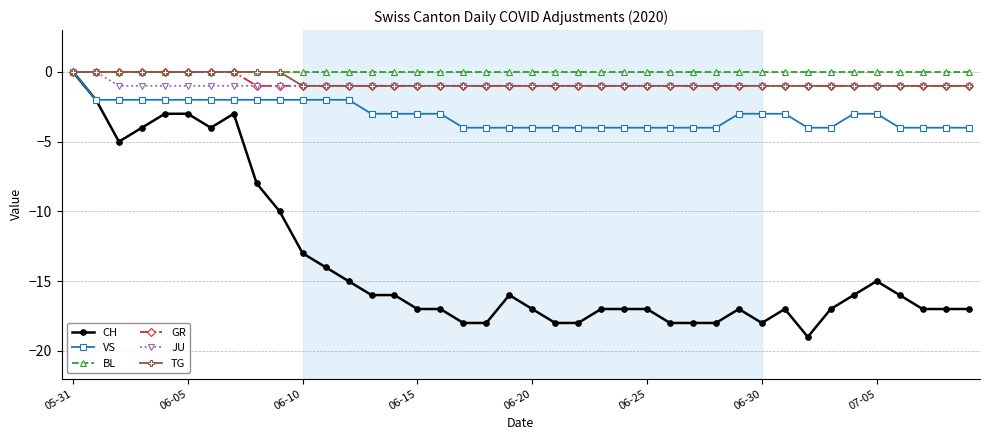

Which series has the widest spread of values?

CH